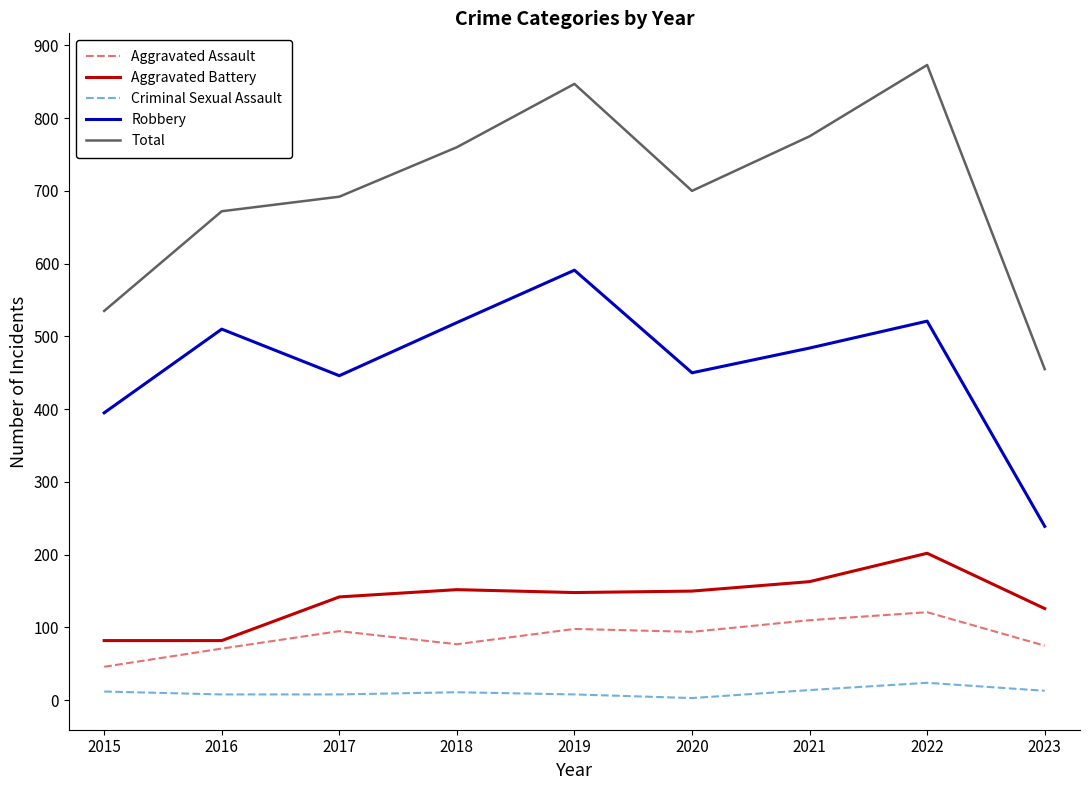

Between 2016 and 2023, which series saw the biggest shift?

Robbery